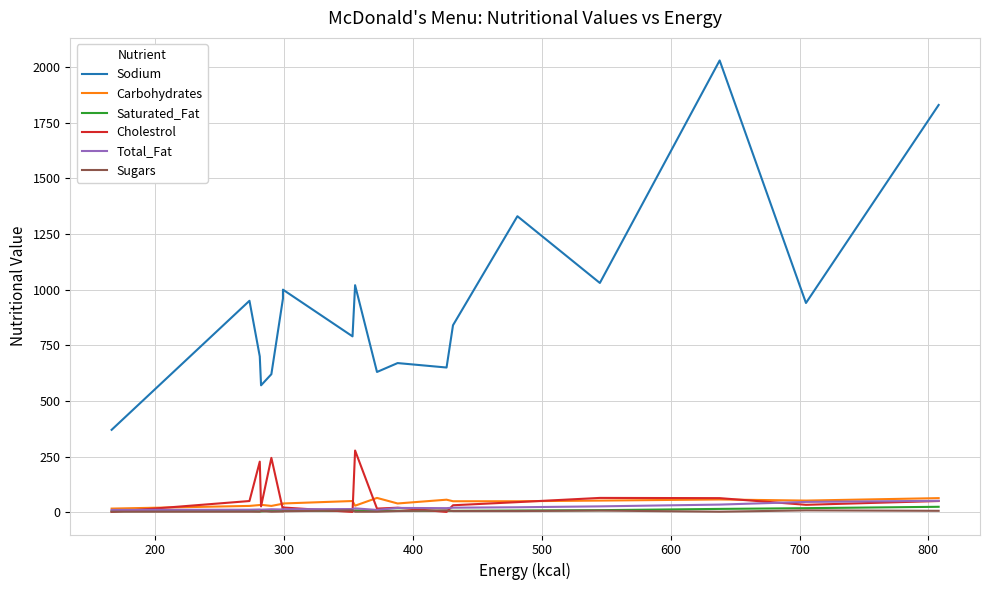

True or false: Total_Fat and Carbohydrates intersect in this chart.

False